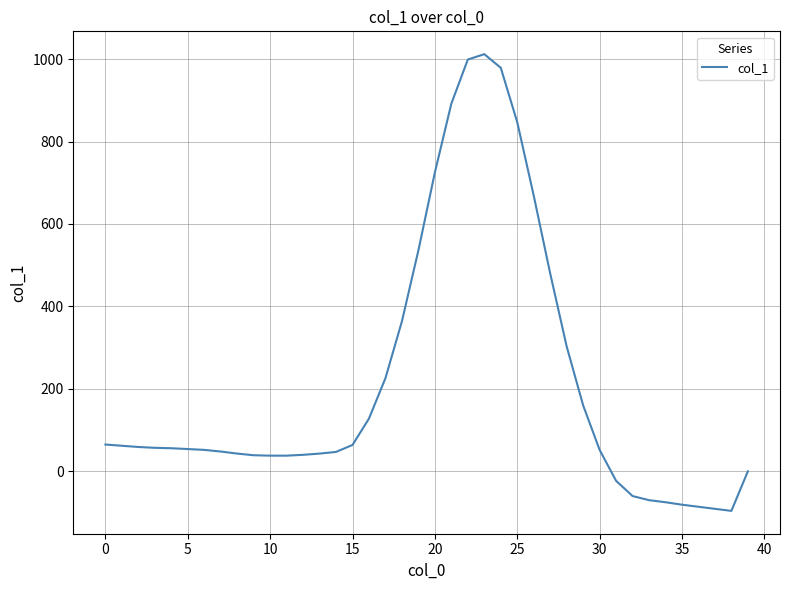

Does the chart have visible grid lines?

Yes